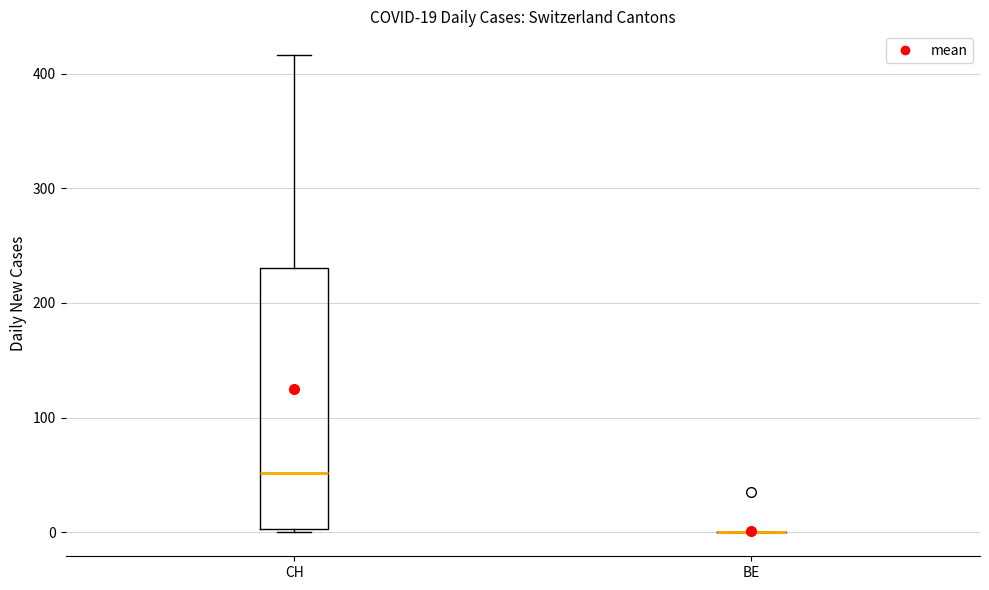

Comparing the boxes themselves (not the whiskers), which one is the tallest?

CH